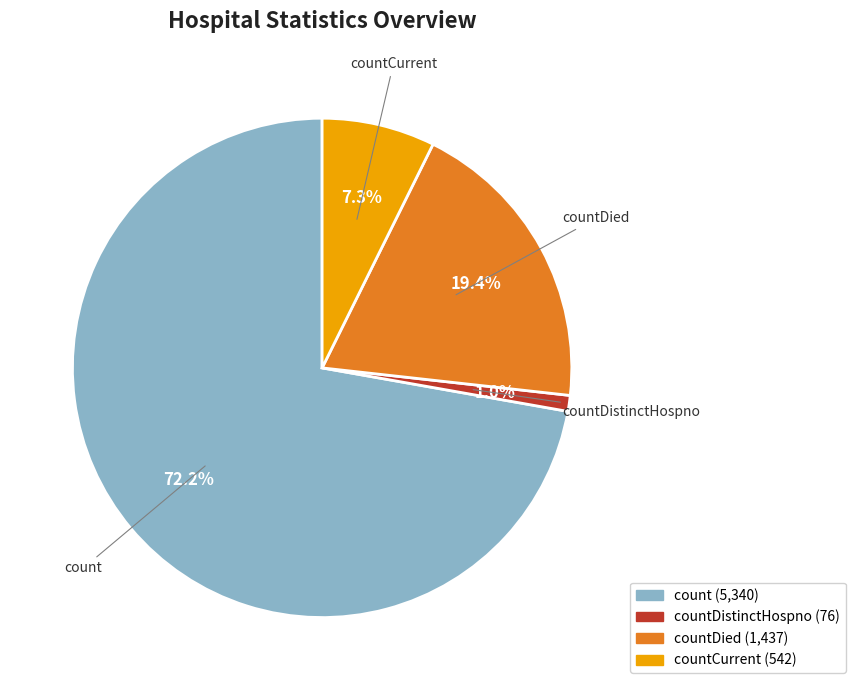

Does any single category account for the majority?

Yes